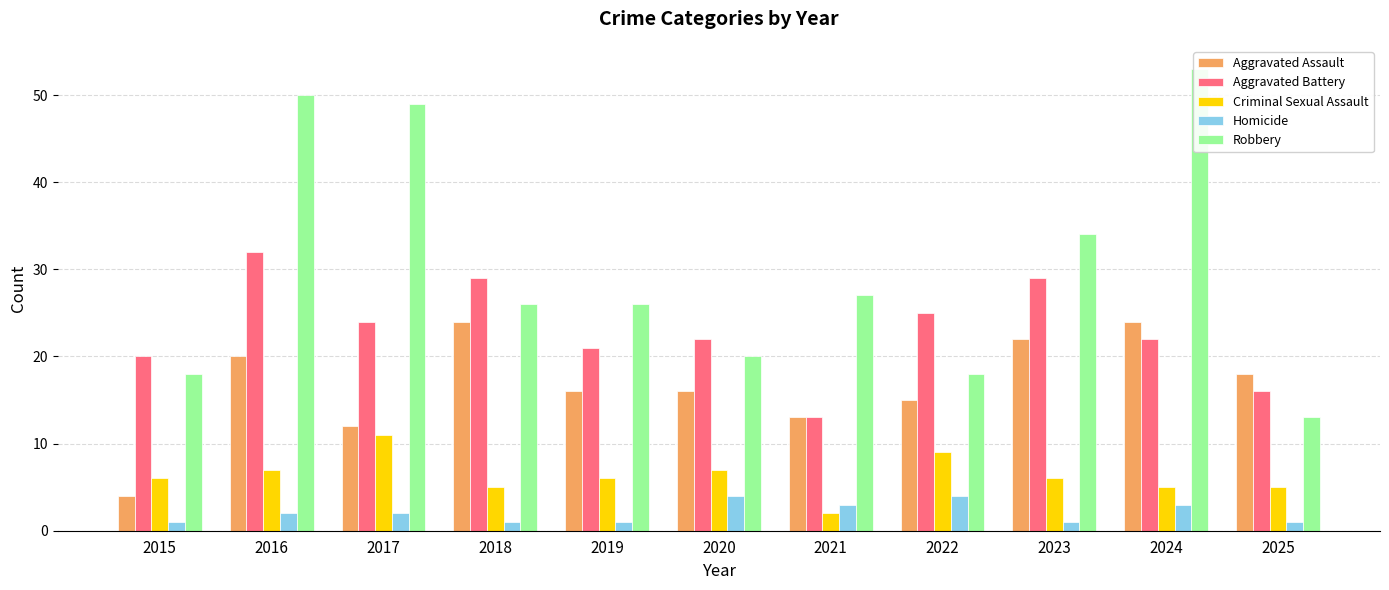

Reading left to right, extract all data points from this chart.

Aggravated Assault: 2015=4	2016=20	2017=12	2018=24	2019=16	2020=16	2021=13	2022=15	2023=22	2024=24	2025=18
Aggravated Battery: 2015=20	2016=32	2017=24	2018=29	2019=21	2020=22	2021=13	2022=25	2023=29	2024=22	2025=16
Criminal Sexual Assault: 2015=6	2016=7	2017=11	2018=5	2019=6	2020=7	2021=2	2022=9	2023=6	2024=5	2025=5
Homicide: 2015=1	2016=2	2017=2	2018=1	2019=1	2020=4	2021=3	2022=4	2023=1	2024=3	2025=1
Robbery: 2015=18	2016=50	2017=49	2018=26	2019=26	2020=20	2021=27	2022=18	2023=34	2024=53	2025=13